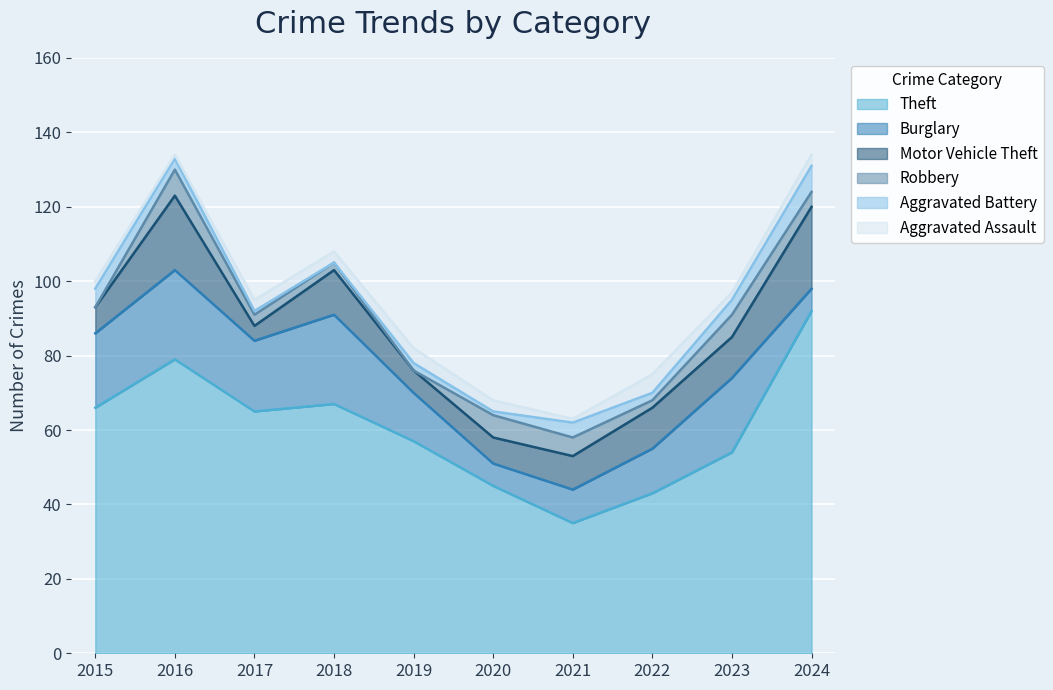

Is it true that Aggravated Assault equals 3 at 2024?

True